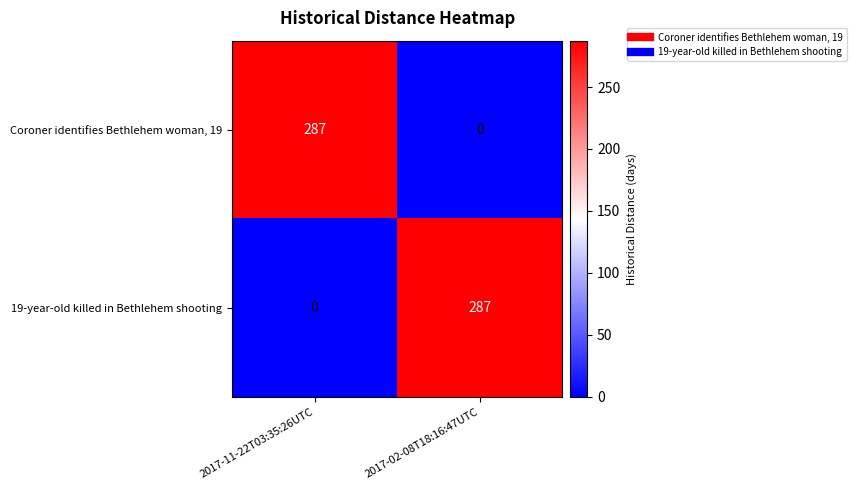

Reading left to right, what are all the values shown in this chart?

Coroner identifies Bethlehem woman, 19: 2017-11-22T03:35:26UTC=287	2017-02-08T18:16:47UTC=0
19-year-old killed in Bethlehem shooting: 2017-11-22T03:35:26UTC=0	2017-02-08T18:16:47UTC=287